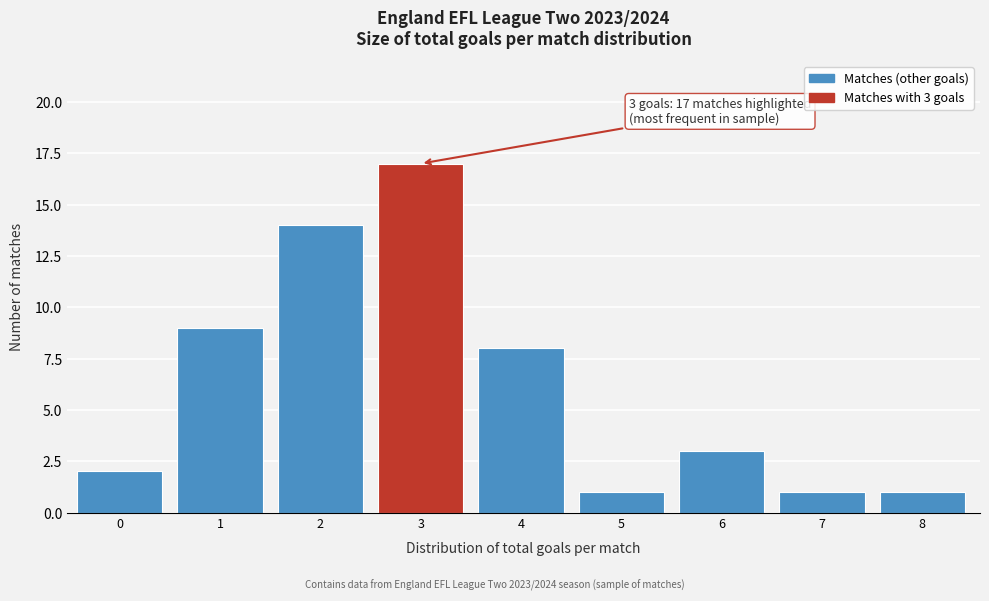

Reading left to right, what are all the values shown in this chart?

0=2	1=9	2=14	3=17	4=8	5=1	6=3	7=1	8=1